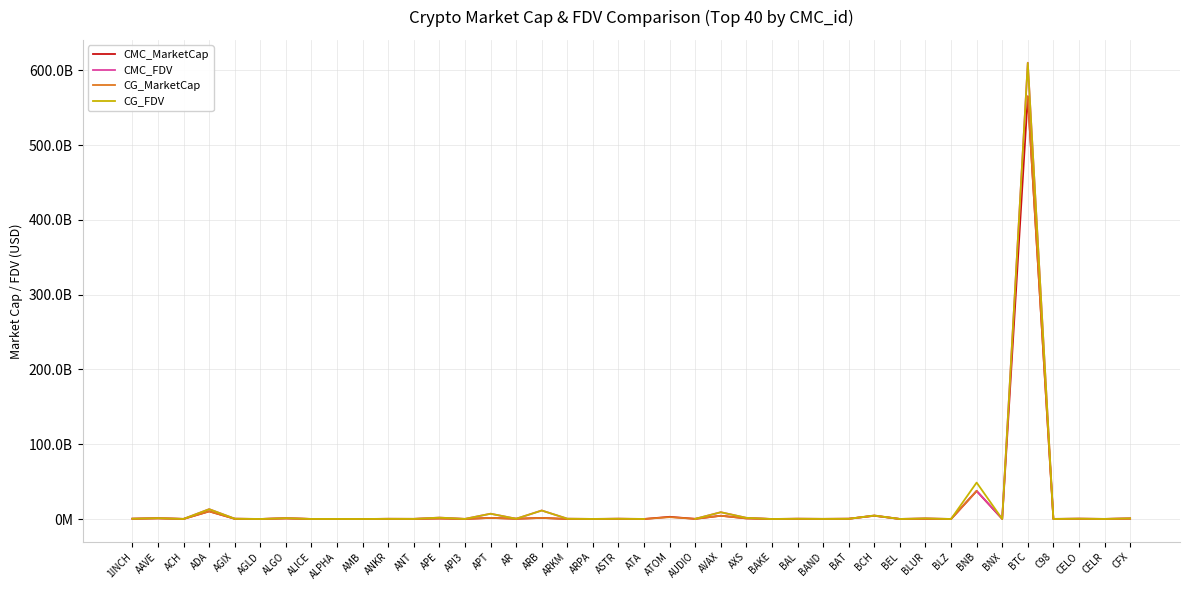

Is this an area chart (filled region under the line)?

No